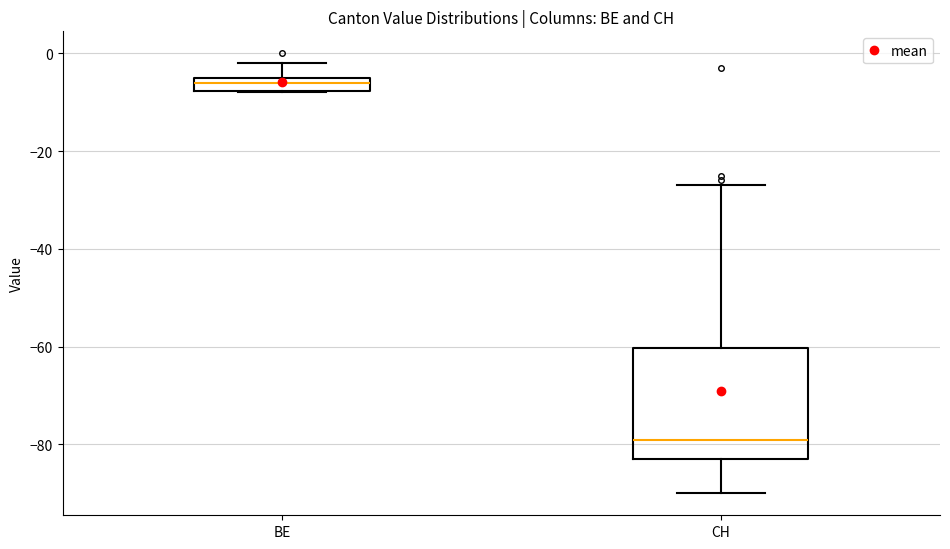

Where does the upper whisker of the box for CH end on the y-axis? The values are not printed on the chart, so give them approximately, as read against the axis.

-26